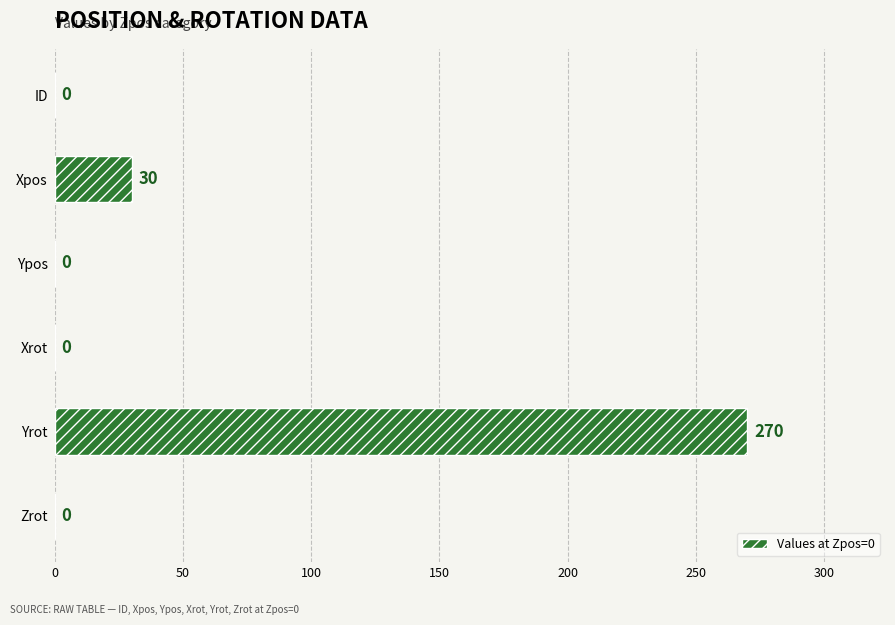

The value at Zrot is 126. True or false?

False